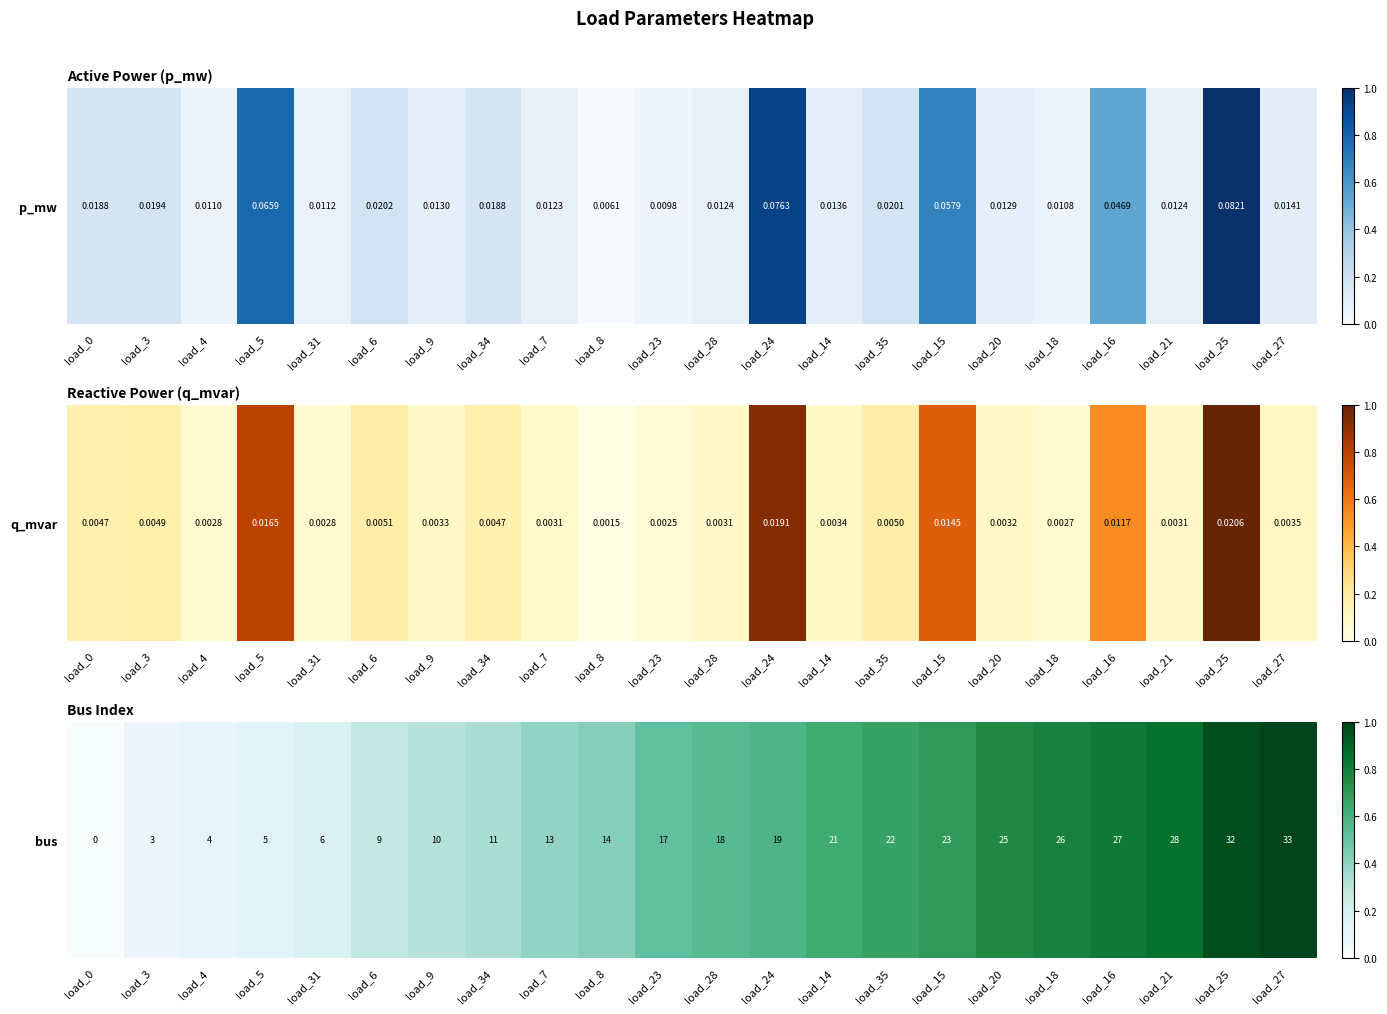

List the labels in order of value, smallest first.

load_0, load_3, load_4, load_5, load_31, load_6, load_9, load_34, load_7, load_8, load_23, load_28, load_24, load_14, load_35, load_15, load_20, load_18, load_16, load_21, load_25, load_27